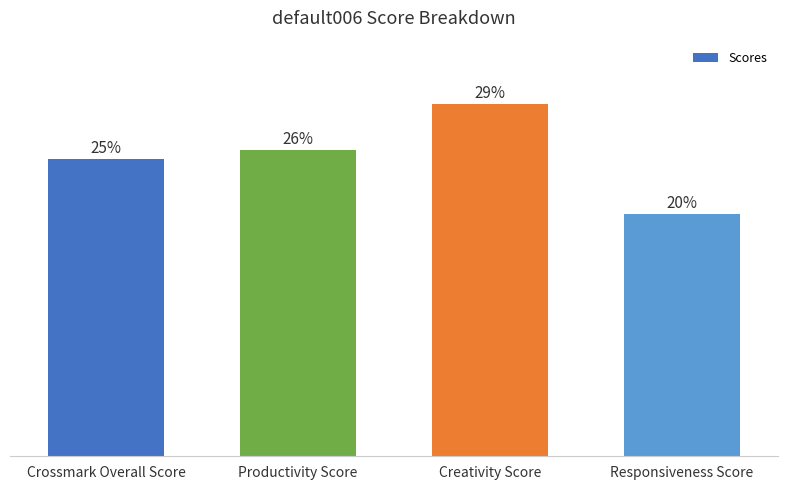

Are the bars horizontal?

No